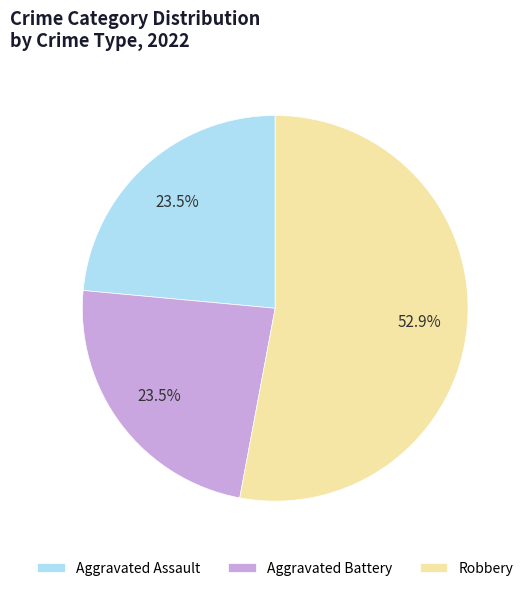

What is the largest slice in the pie chart?

Robbery